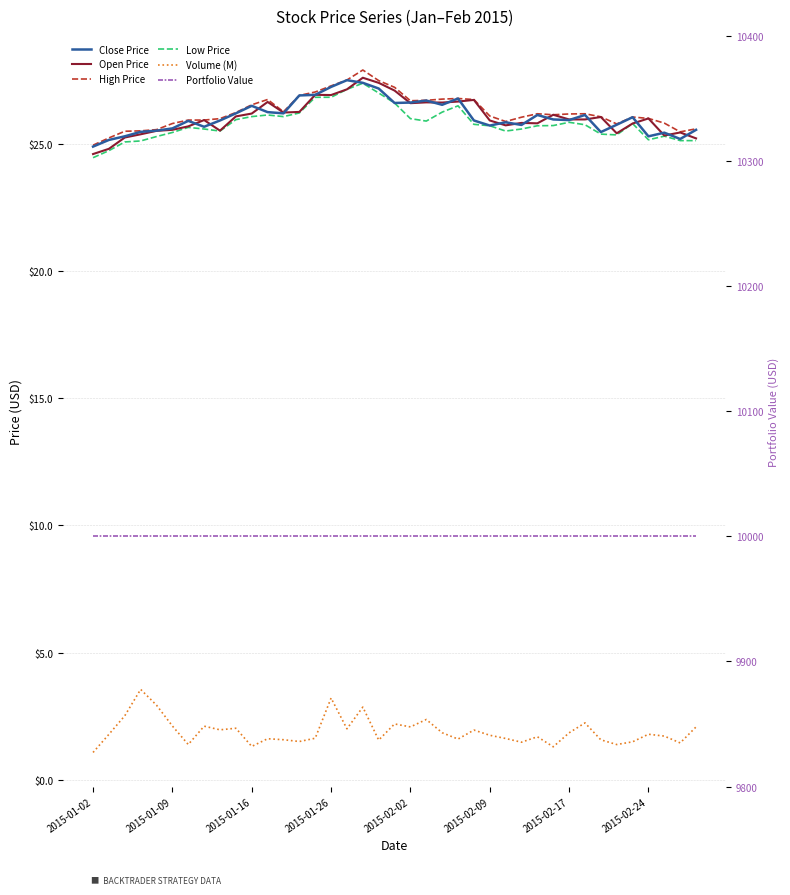

The value of Portfolio Value at 13 is 14242.0. True or false?

False